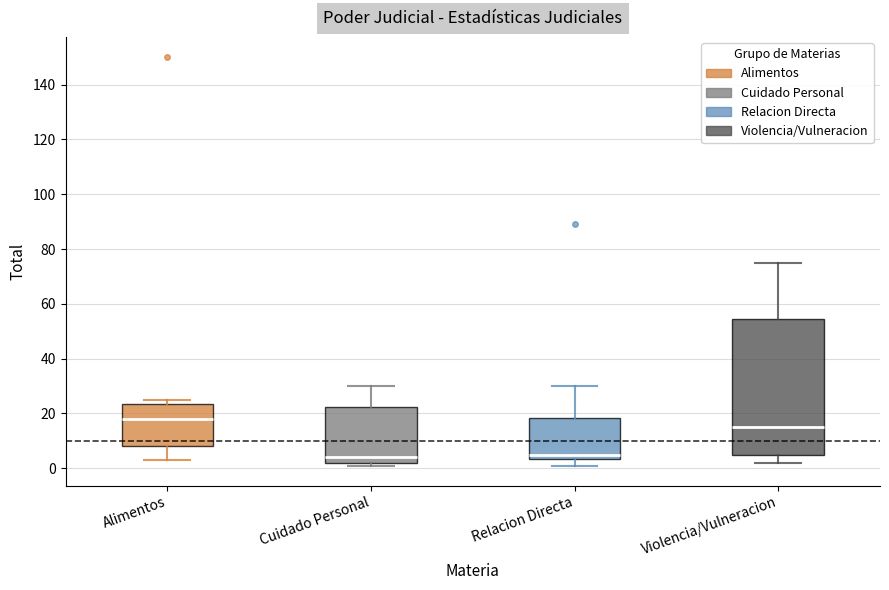

Reading left to right, transcribe this box plot: for each box, give where its median line is, the range the box spans, and where its two whiskers end, as read against the y-axis. The values are not printed on the chart, so give them approximately, as read against the axis.

Alimentos: median 18, box 8 to 24, whiskers 4 to 26
Cuidado Personal: median 4, box 2 to 22, whiskers 2 (just below the box's lower edge) to 30
Relacion Directa: median 6, box 4 to 18, whiskers 2 to 30
Violencia/Vulneracion: median 16, box 6 to 54, whiskers 2 to 76